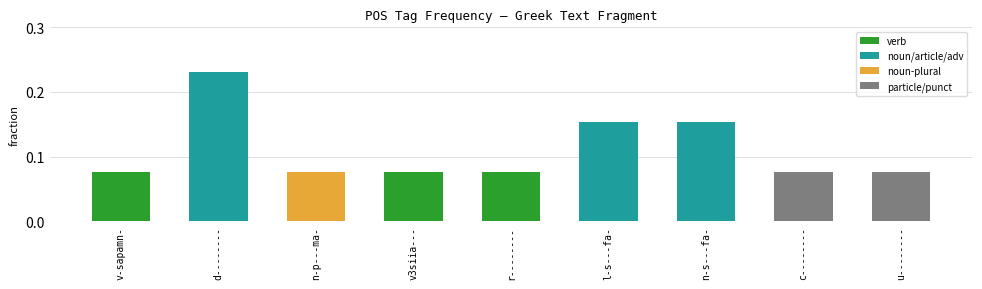

Count the values in the range 0 to 1.

9